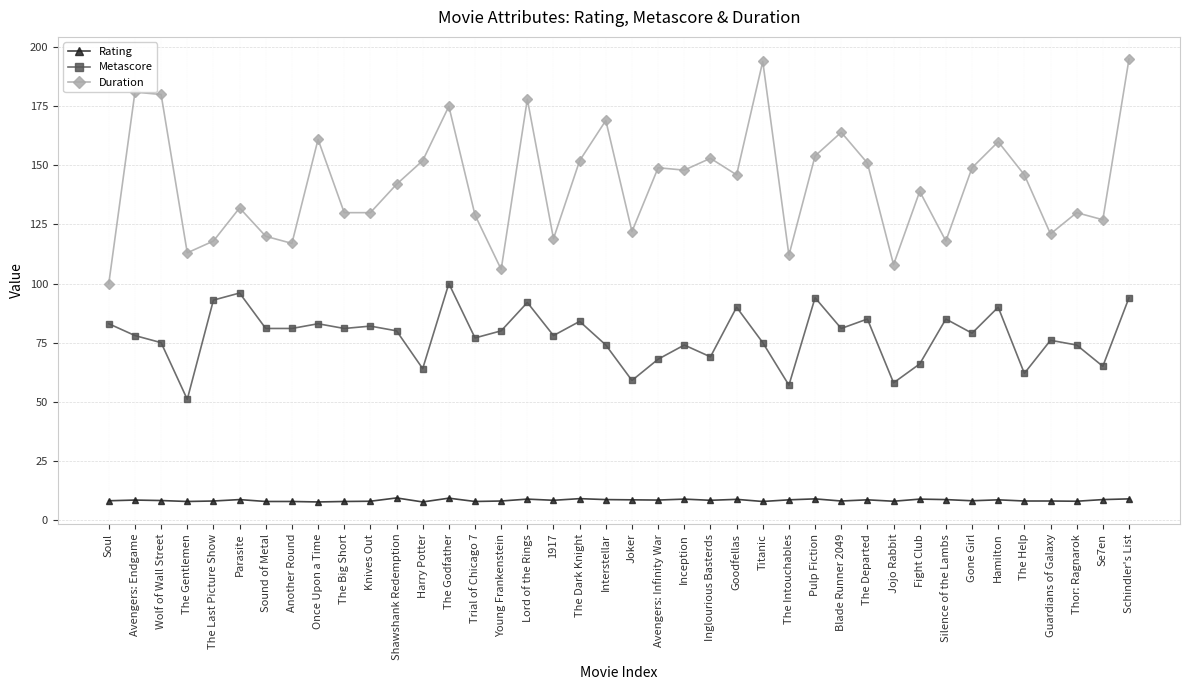

True or false: Rating and Duration intersect in this chart.

False